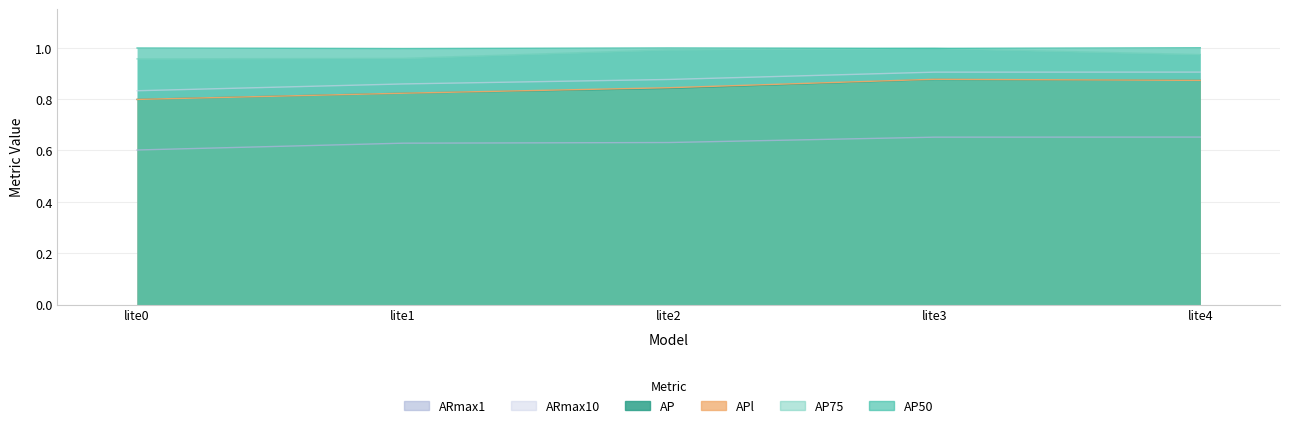

At which category is the sum across all series the highest?

lite3